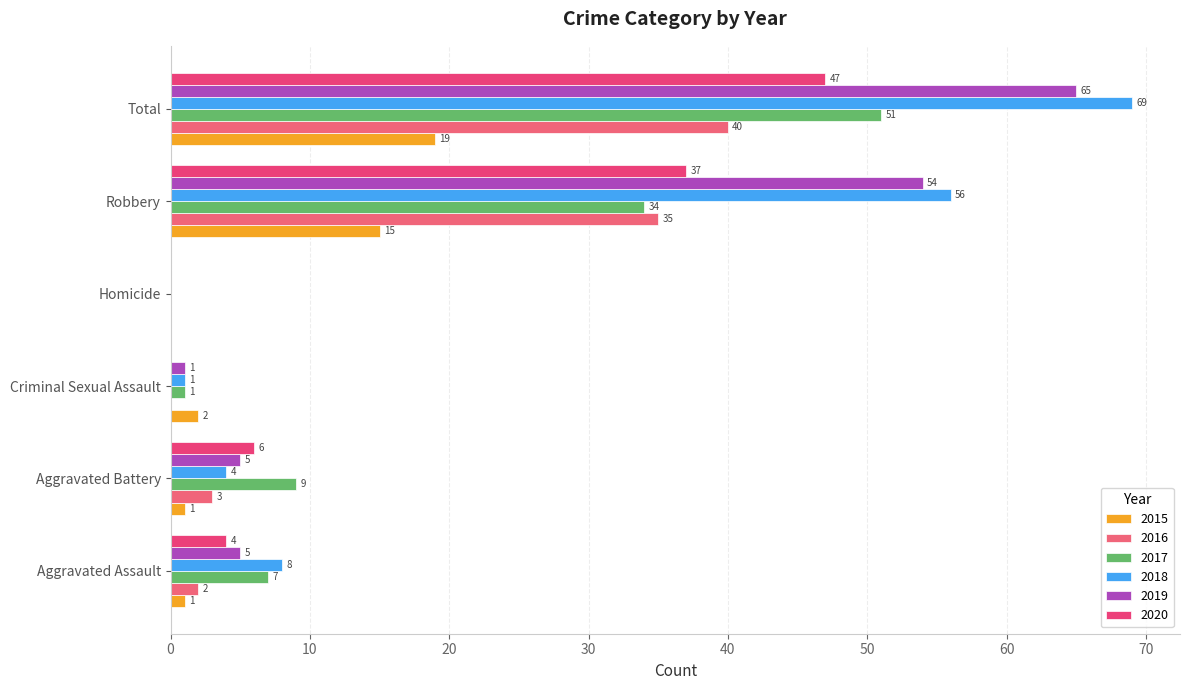

What is the difference between the 2015 values at Robbery and Aggravated Assault?

14